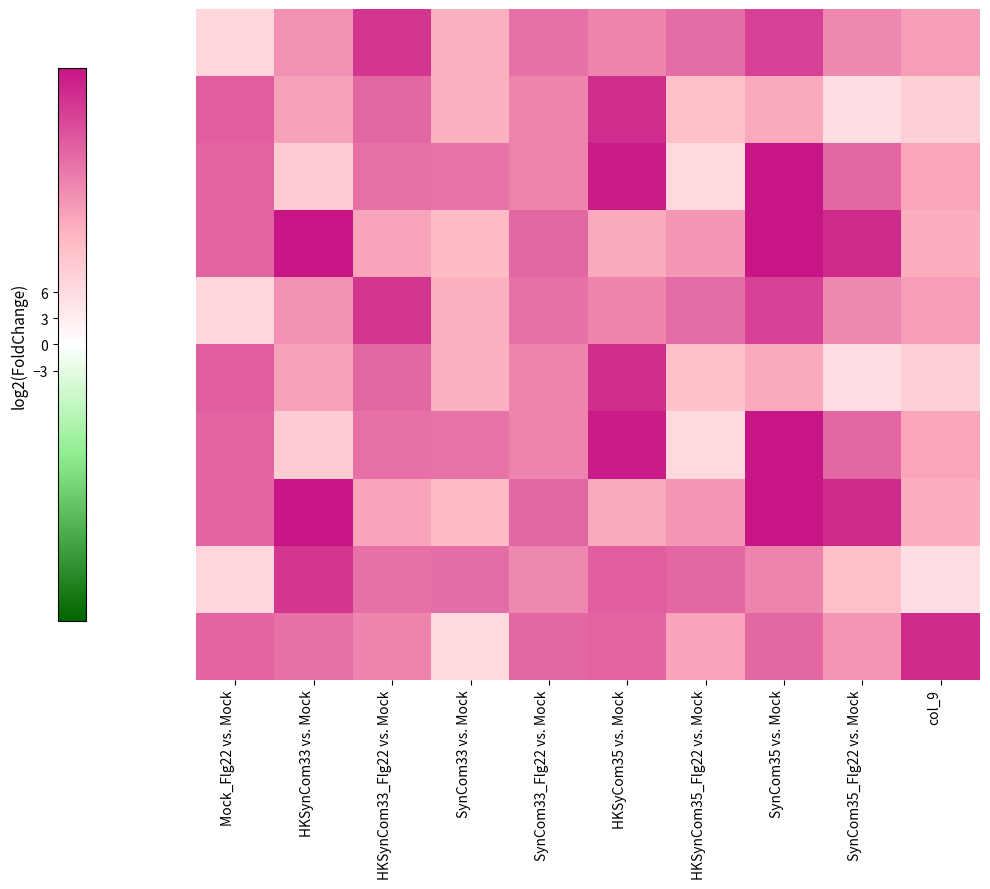

Between SynCom33_Flg22 vs. Mock and HKSyCom35 vs. Mock, which is larger?

SynCom33_Flg22 vs. Mock